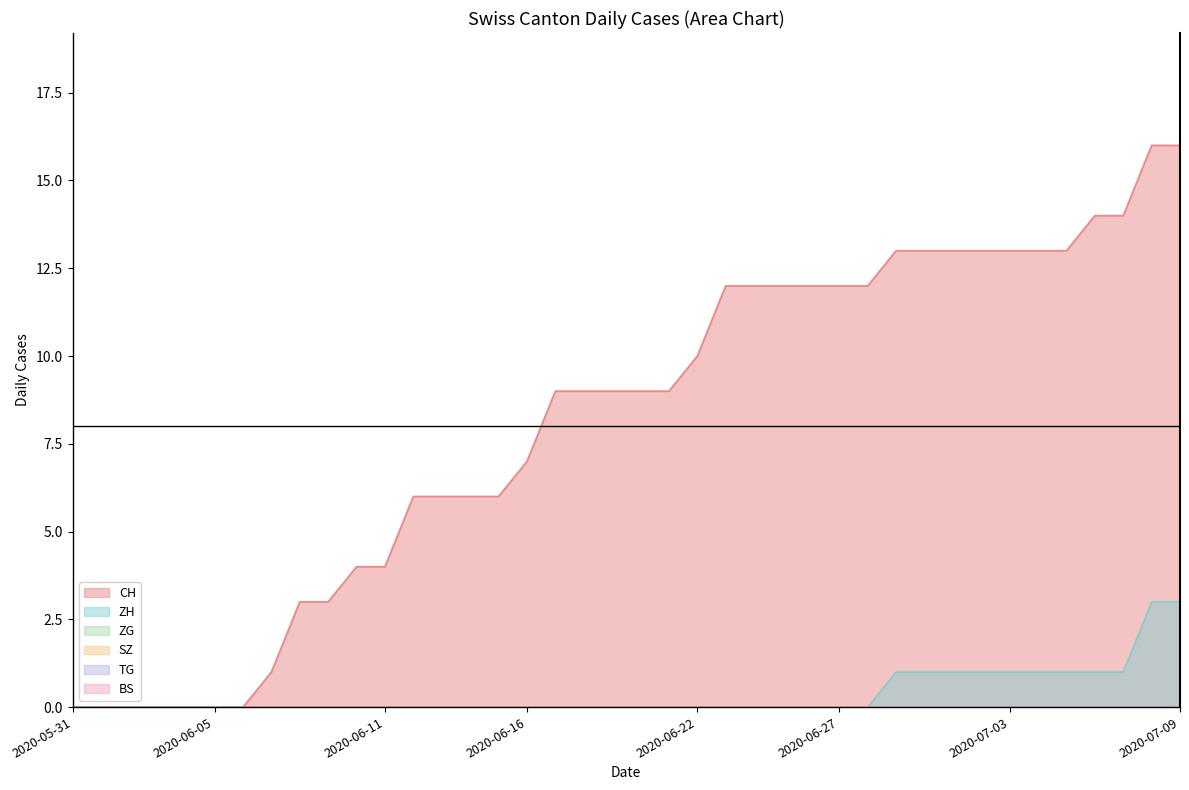

True or false: CH and BS intersect in this chart.

False